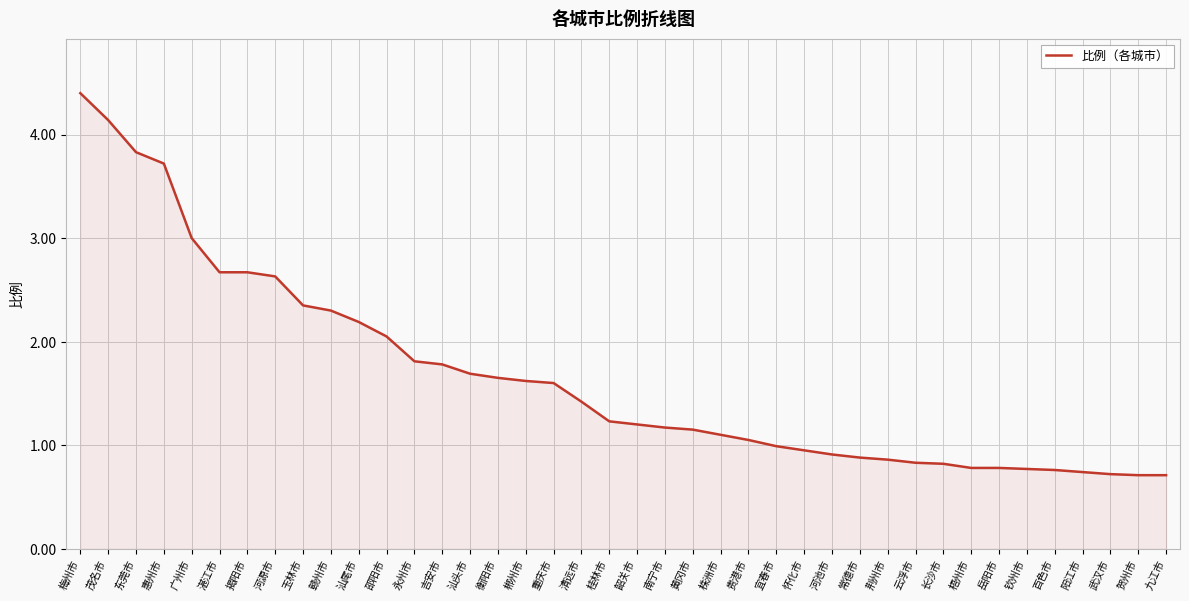

Where is the data nearest to the value 2?

邵阳市